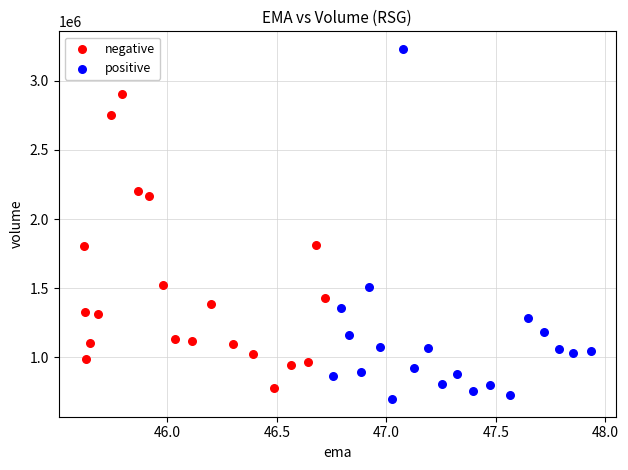

Which series contains the lowest Y value?

positive